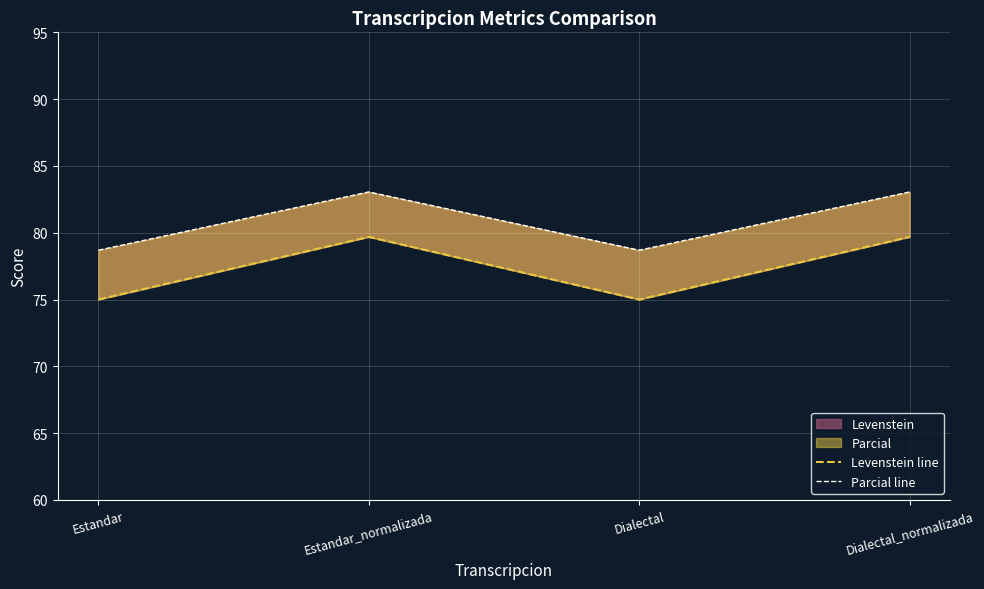

True or false: Parcial line and Levenstein line intersect in this chart.

False